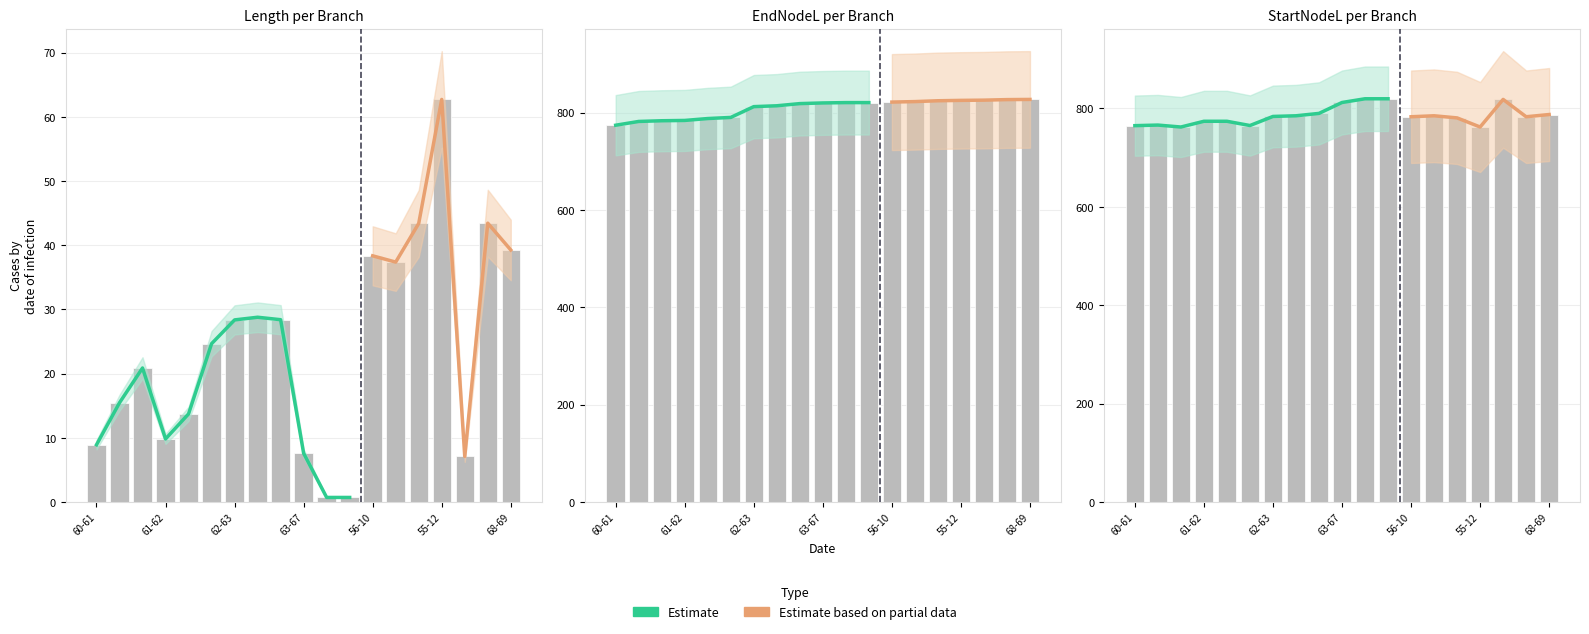

What is the label of the 18th bar from the right?

52-53